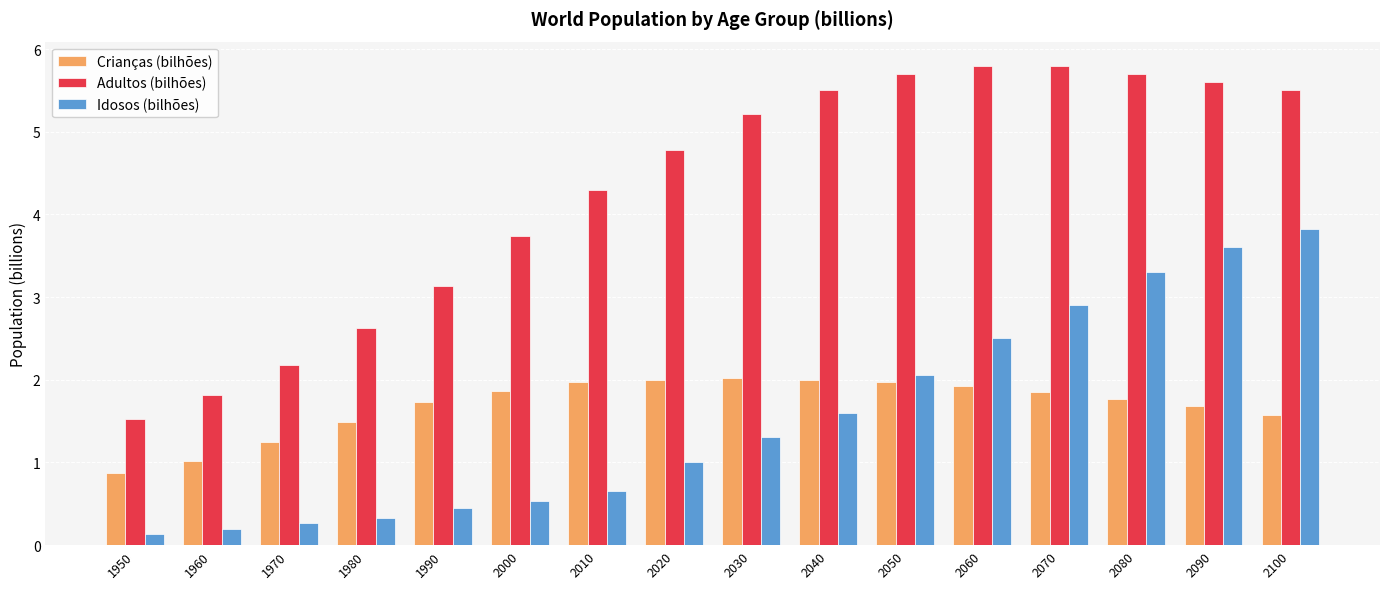

At 2100, list the series in order from largest to smallest.

Adultos (bilhões), Idosos (bilhões), Crianças (bilhões)